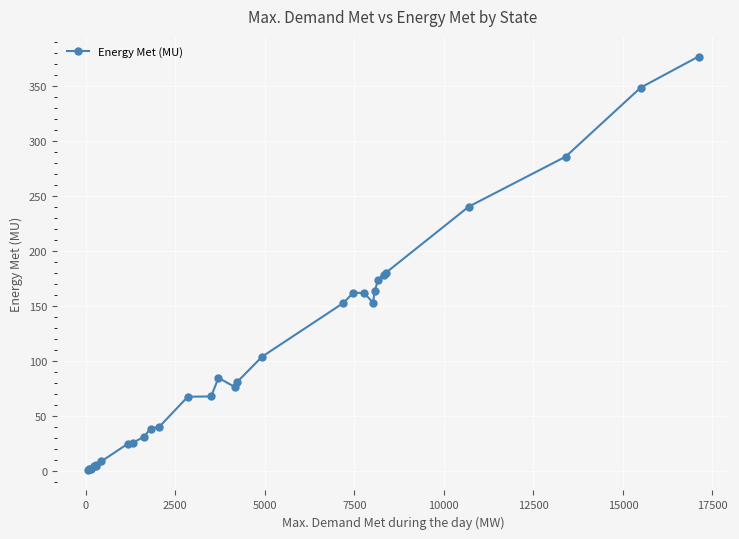

What is the average value?

105.0